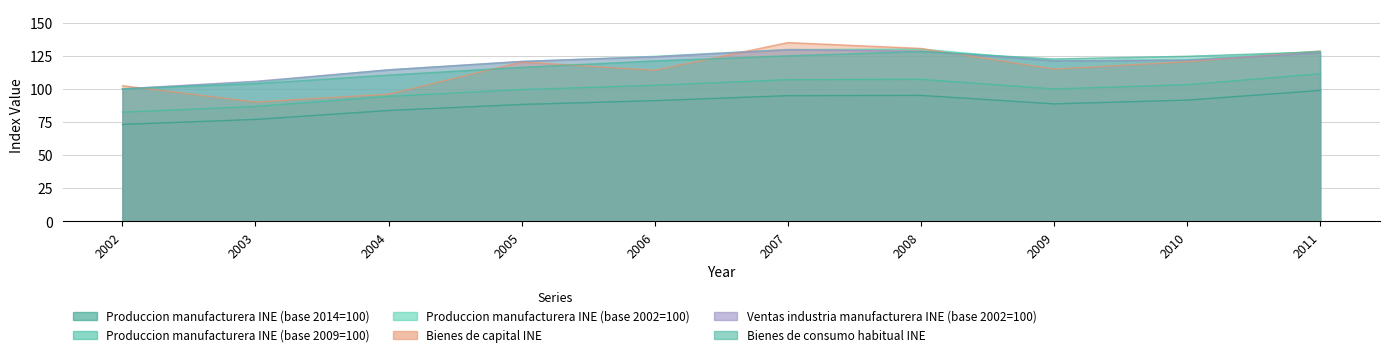

The Bienes de consumo habitual INE series shows 52.7 at 2011. True or false?

False